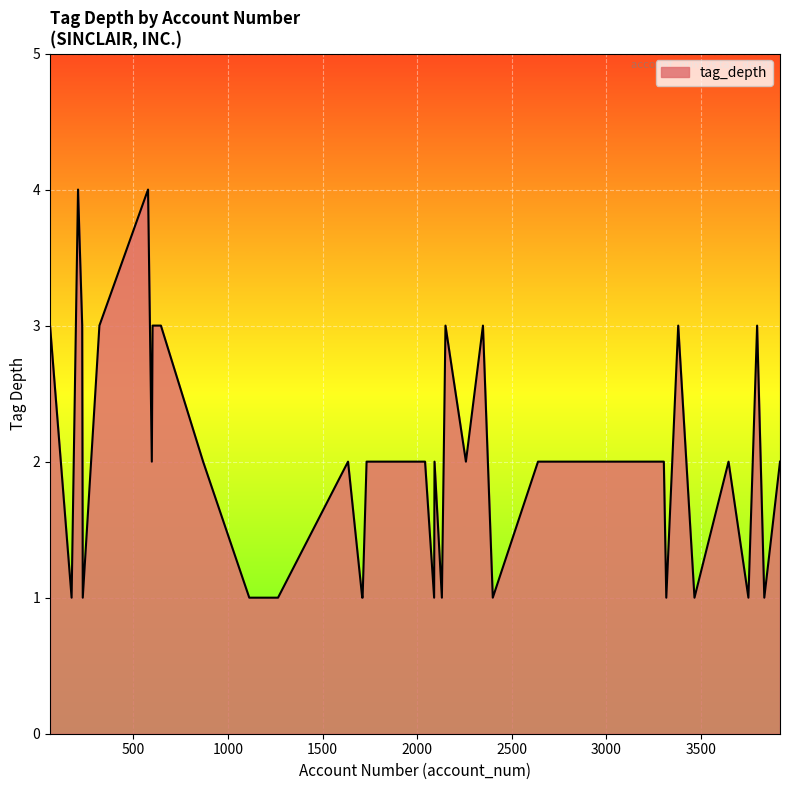

Does the chart display data point markers on the line(s)?

No